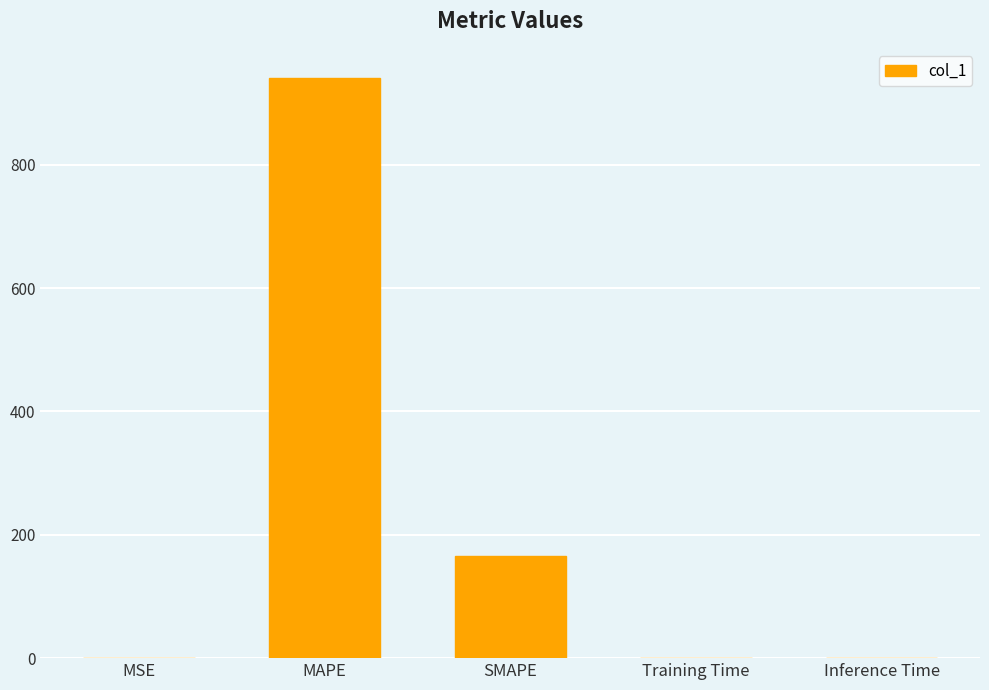

What is the average value?

221.3